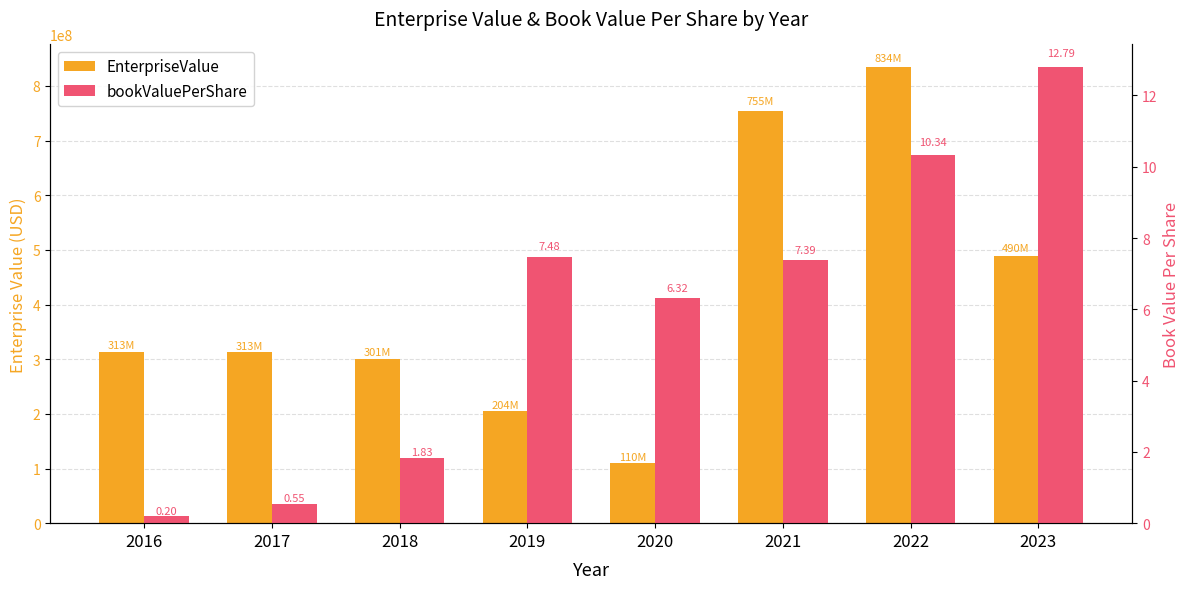

The value of bookValuePerShare at 2017 is 0.5. True or false?

True